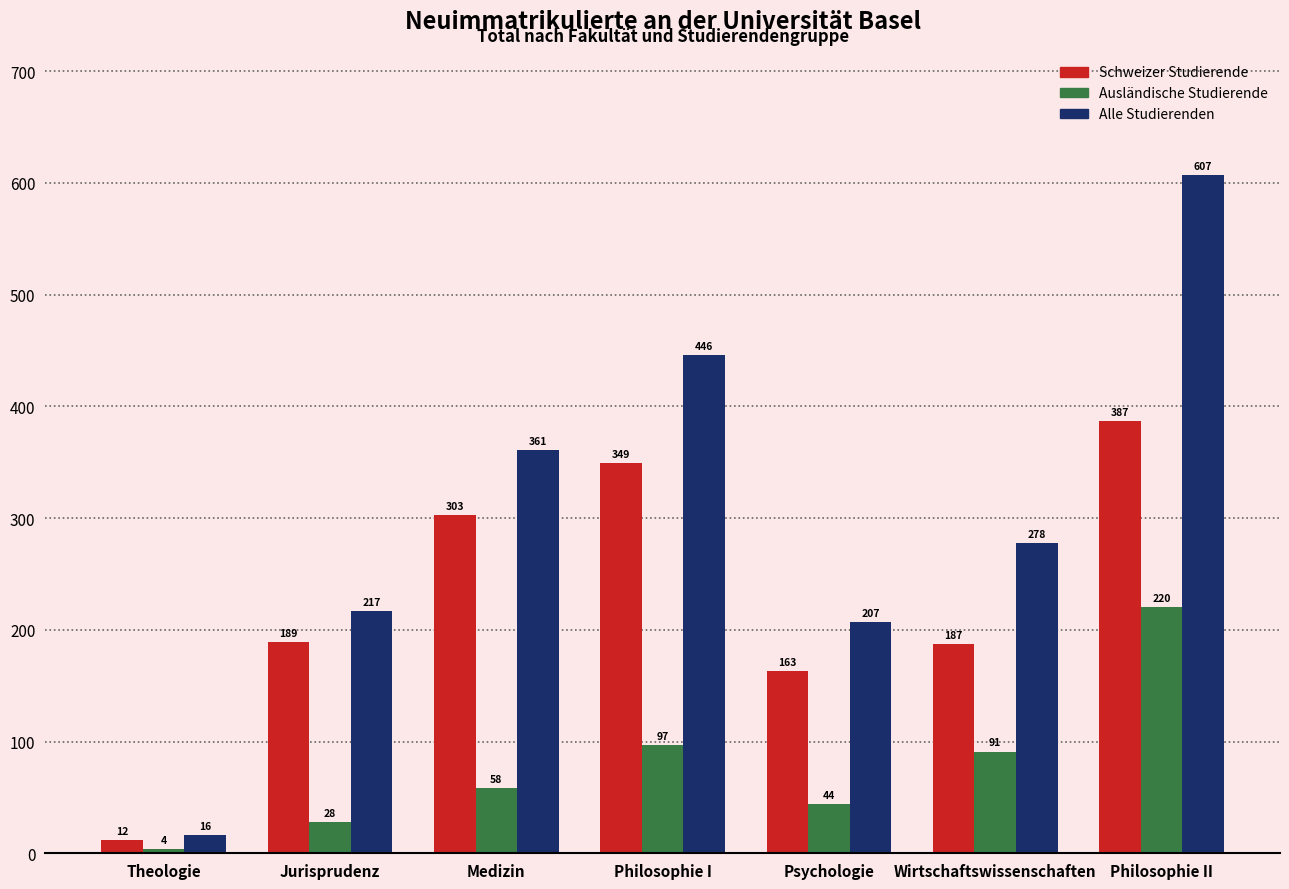

What is the total value across all series at Theologie?

32